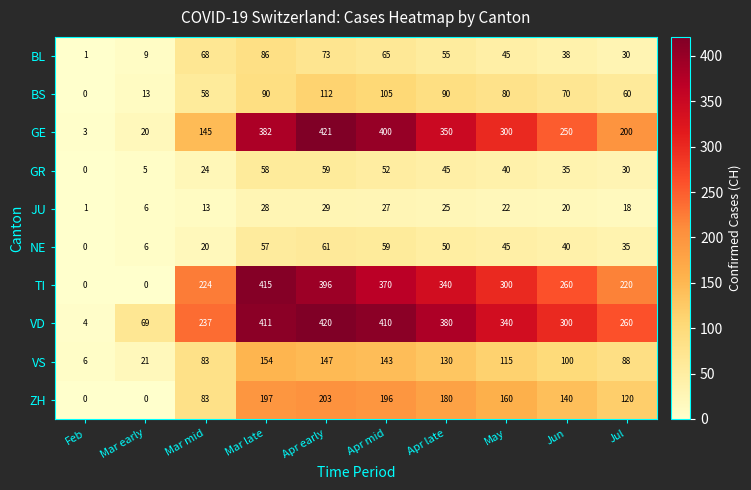

Where does the VD series first go above 340?

Mar late